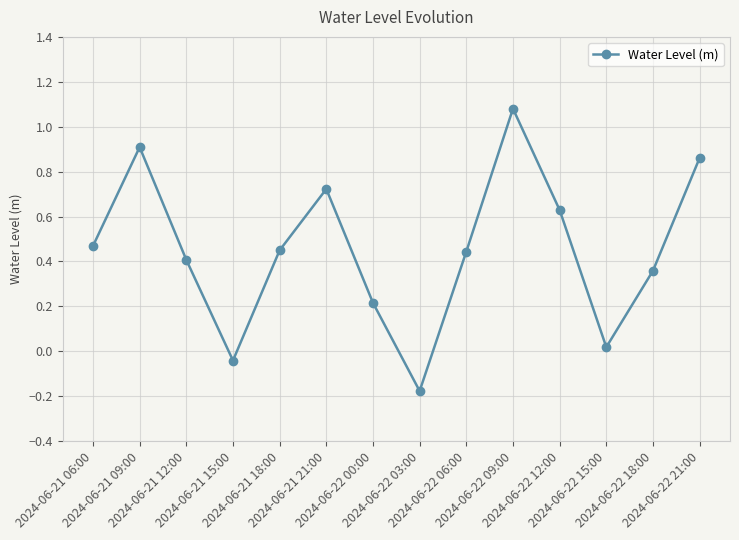

How many interior local valleys (lower than both neighbors) does the data have?

3